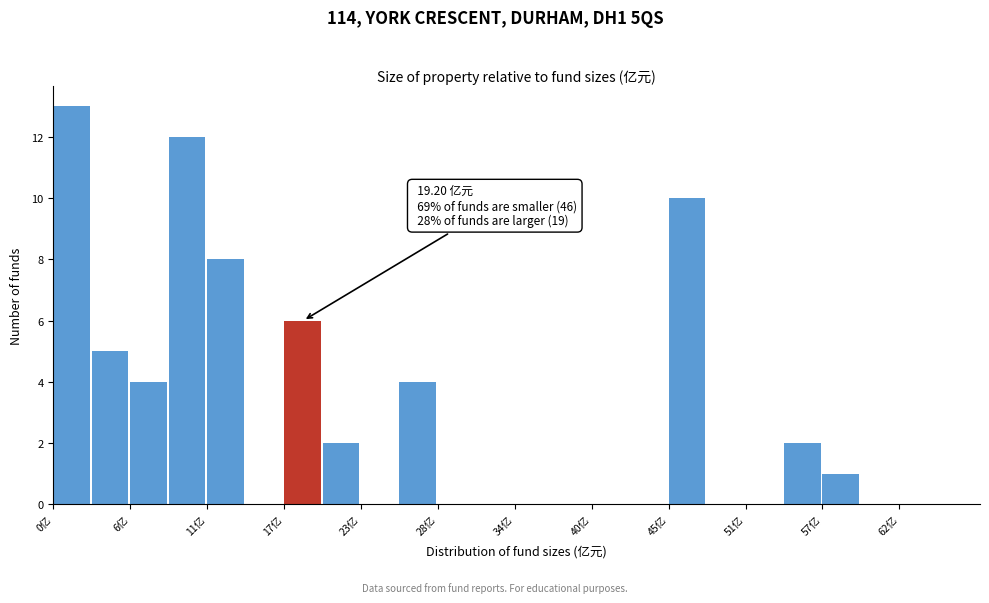

Read against the x-axis, roughly where is the centre of the tallest bar?

1